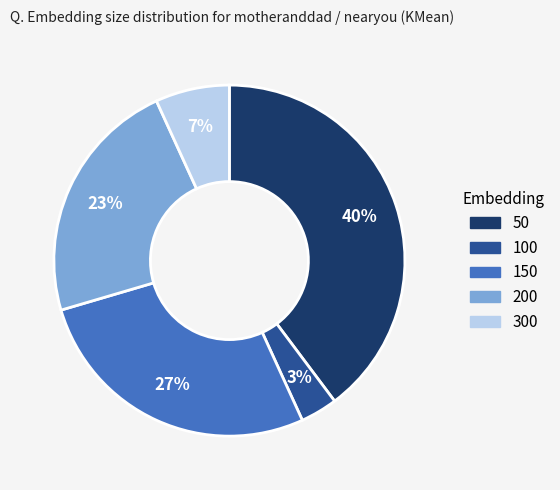

How many segments does this pie chart have?

5